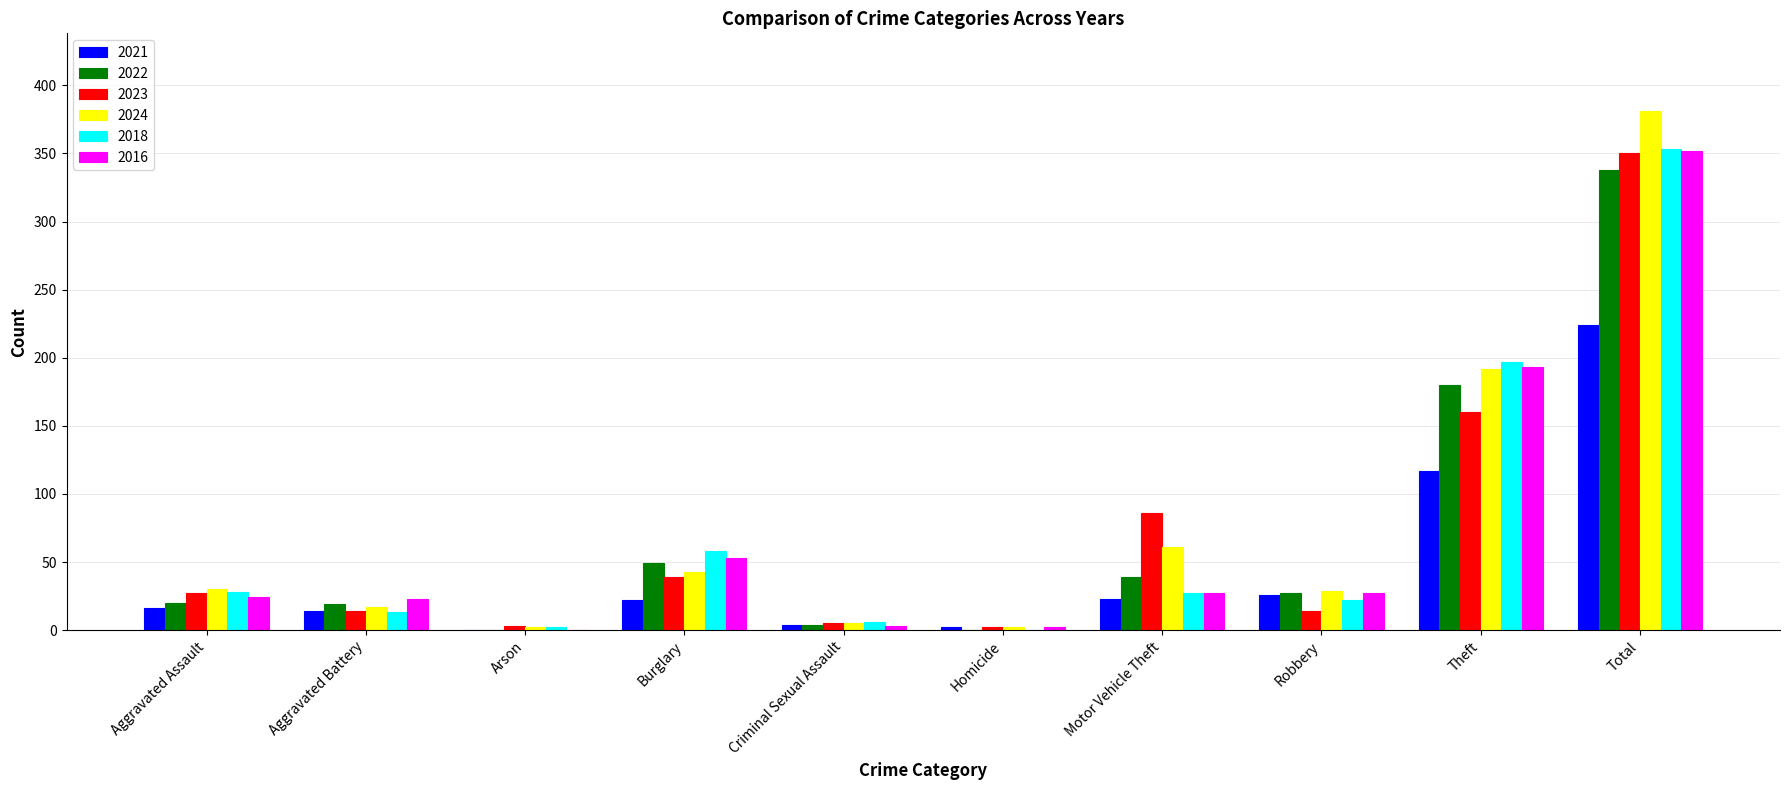

What is the maximum value shown in the chart?

381